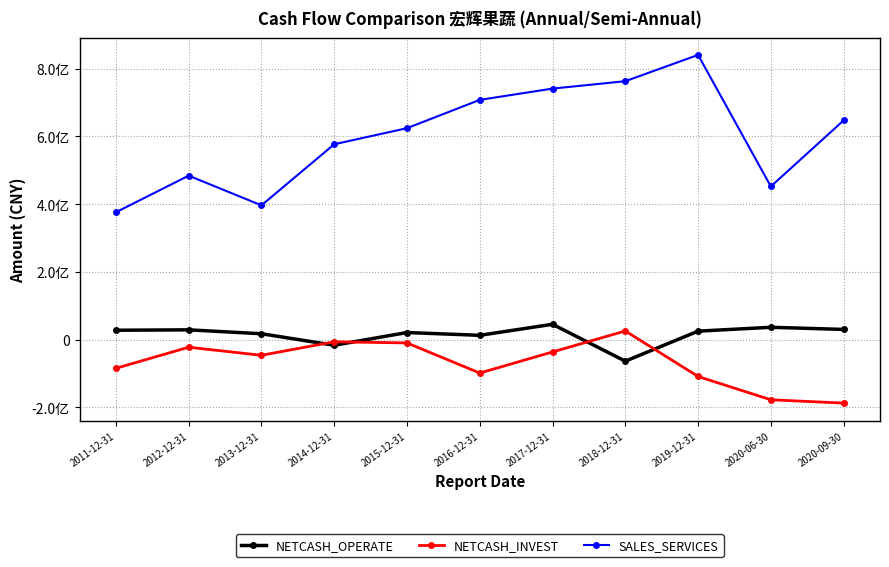

After their last crossing, which series has the higher values: NETCASH_OPERATE or NETCASH_INVEST?

NETCASH_OPERATE